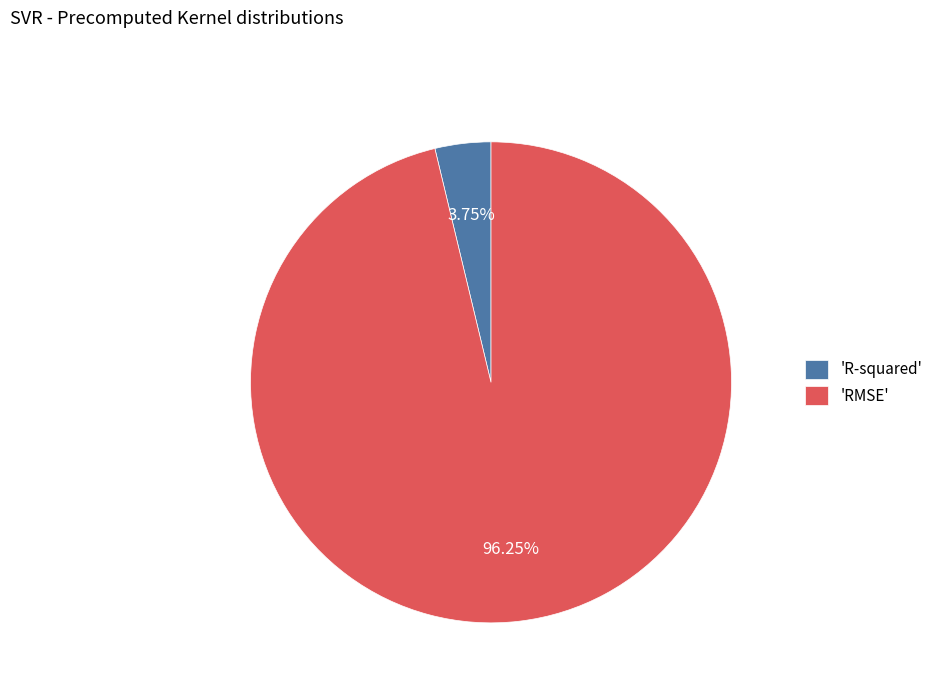

Count the number of slices in the pie.

2